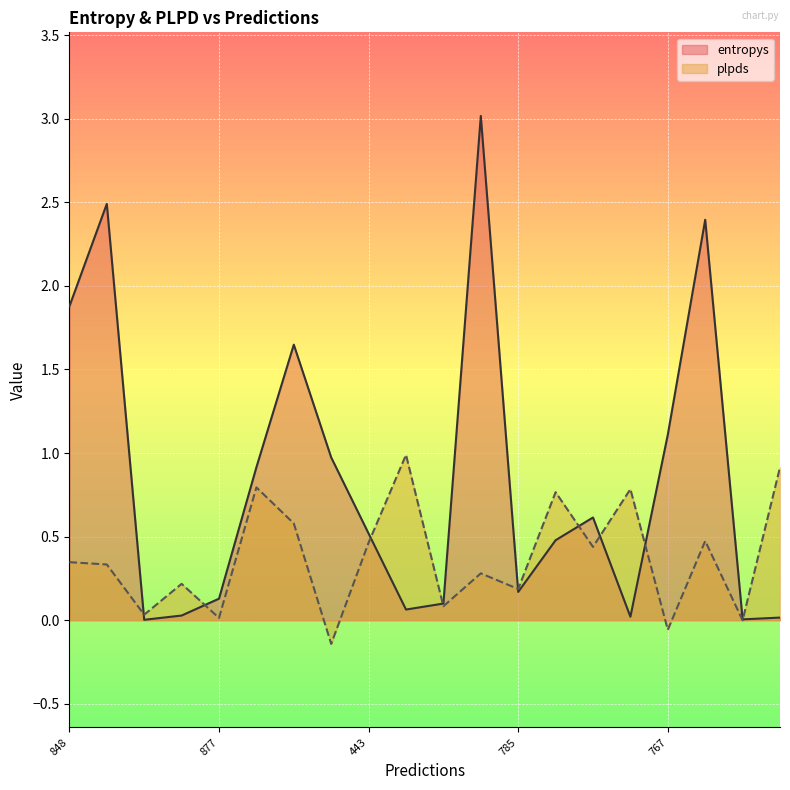

Reading right to left, extract all data points from this chart.

entropys: 0.0	0.0	2.4	1.1	0.0	0.6	0.5	0.2	3.0	0.1	0.1	0.5	1.0	1.6	0.9	0.1	0.0	0.0	2.5	1.9
plpds: 0.9	-0.0	0.5	-0.1	0.8	0.4	0.8	0.2	0.3	0.1	1.0	0.5	-0.1	0.6	0.8	0.0	0.2	0.0	0.3	0.3